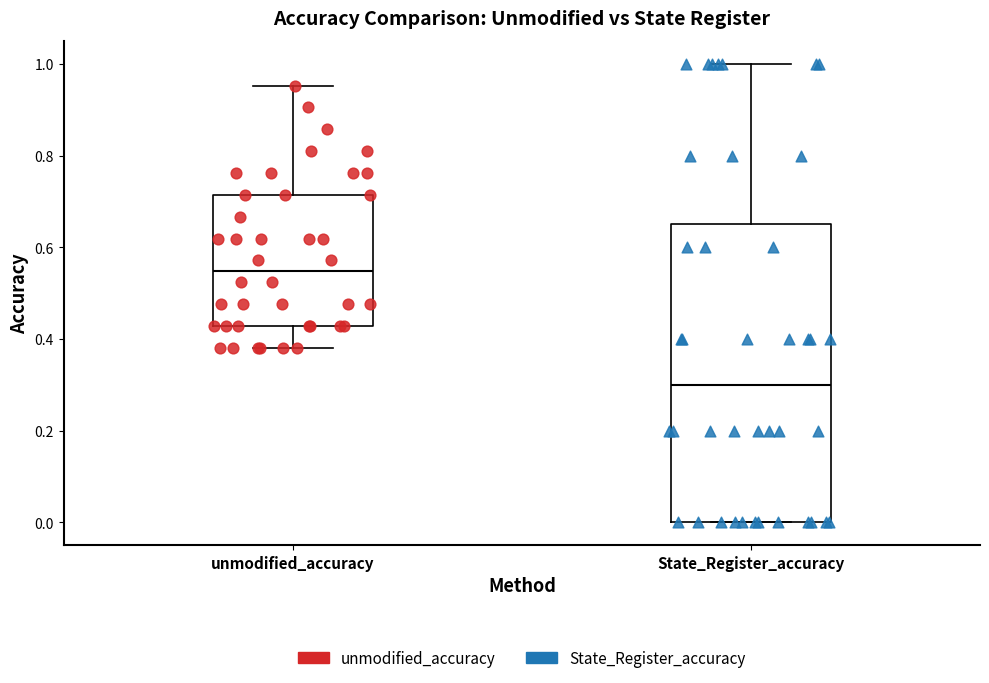

Reading left to right, read every box against the y-axis: the position of its median line, the range the box covers, and the ends of its whiskers. The values are not printed on the chart, so give them approximately, as read against the axis.

unmodified_accuracy: median 0.54, box 0.42 to 0.72, whiskers 0.38 to 0.96
State_Register_accuracy: median 0.30, box 0.00 to 0.66, whiskers 0.00 to 1.00